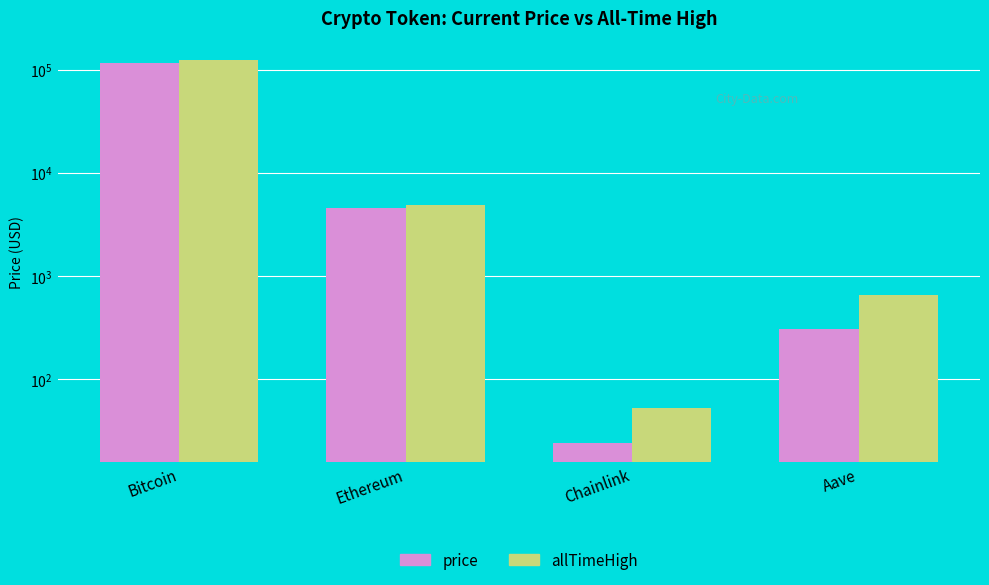

What is the value of the price bar at the 1st from the left?

115280.0